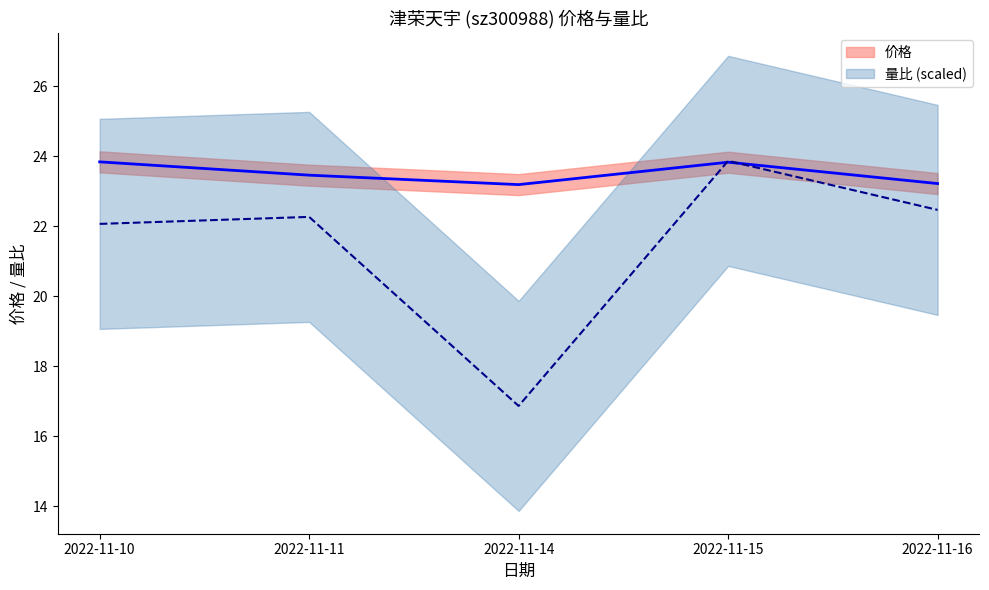

What is the sum of all 价格 values?

117.5